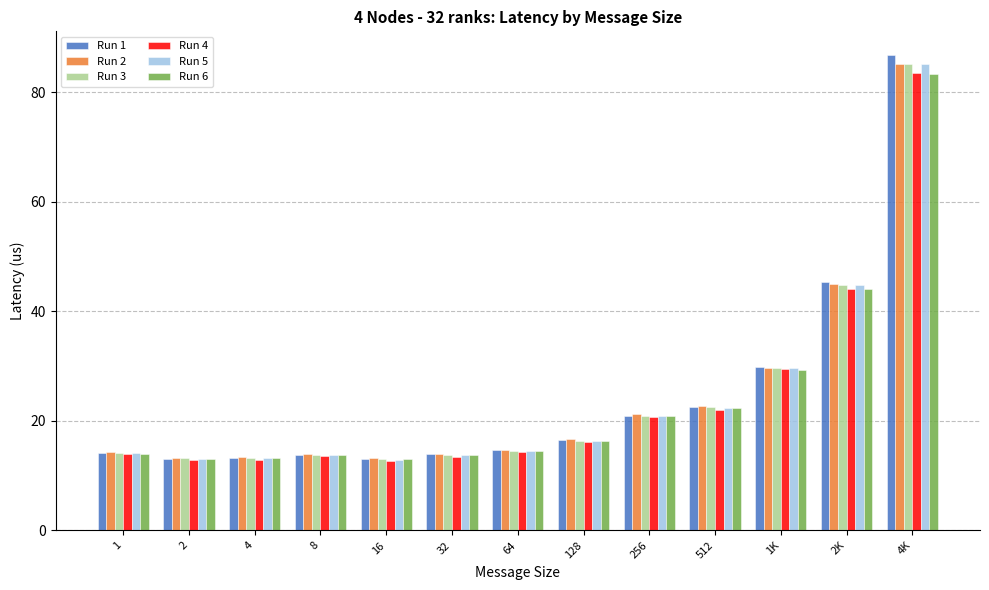

What is the total value across all series at 256?

125.4